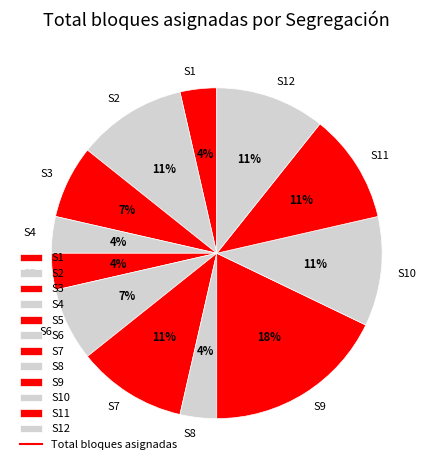

Between S5 and S10, which is larger?

S10